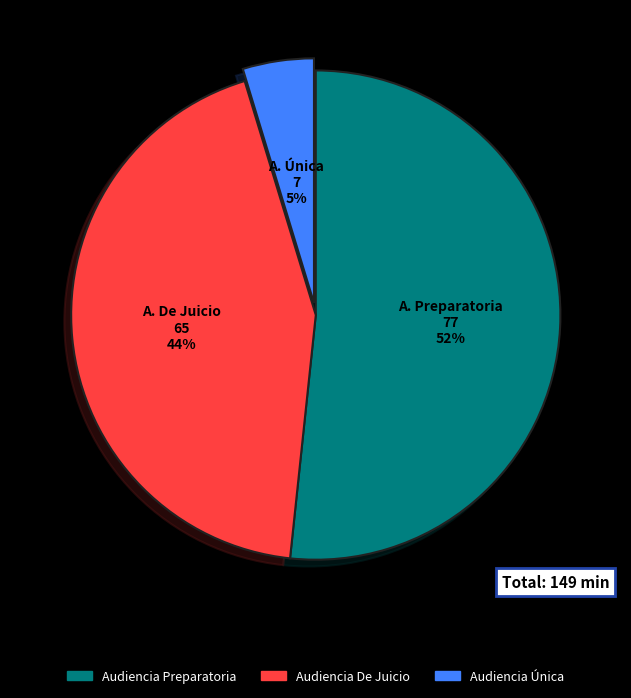

Is it true that Audiencia Única is 5% of the pie?

True